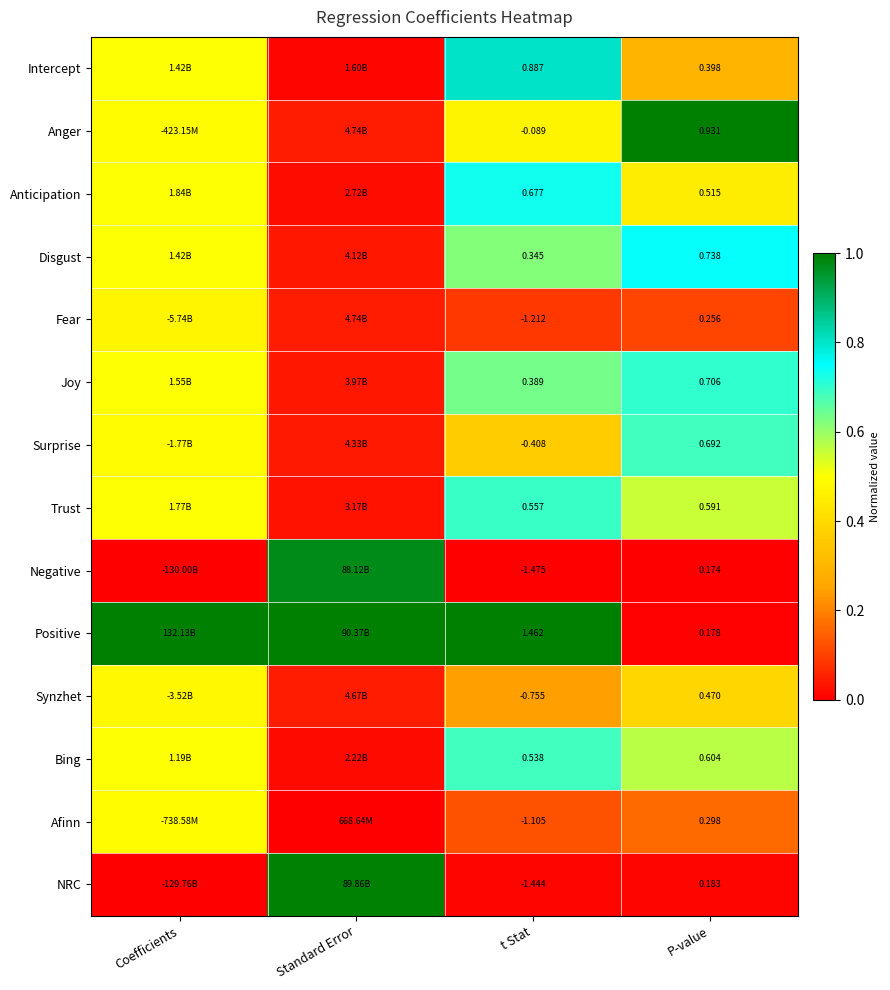

Count the number of data series in this chart.

14